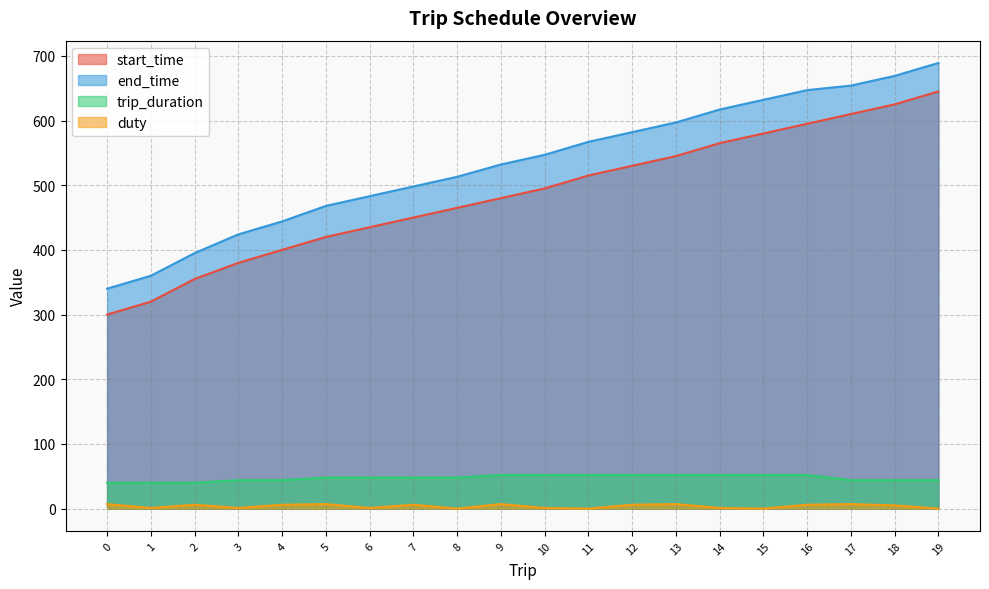

Is it true that end_time equals 86 at 1?

False